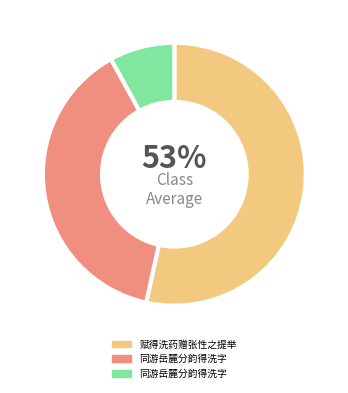

To the nearest percent, what is the difference between the largest and smallest slice percentages?

45%